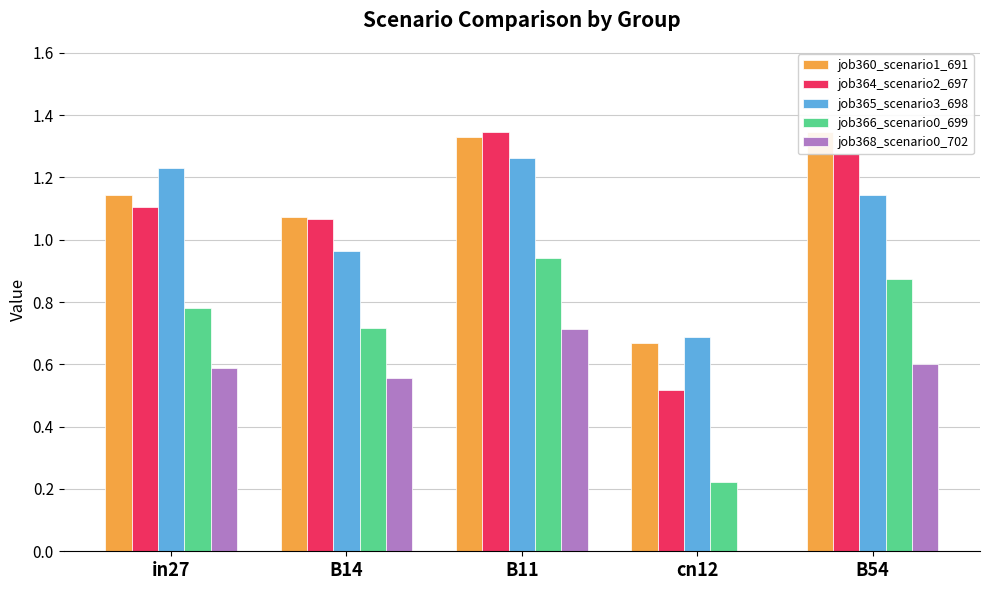

Reading right to left, transcribe all the data shown in this chart.

job360_scenario1_691: 1.3	0.7	1.3	1.1	1.1
job364_scenario2_697: 1.3	0.5	1.3	1.1	1.1
job365_scenario3_698: 1.1	0.7	1.3	1.0	1.2
job366_scenario0_699: 0.9	0.2	0.9	0.7	0.8
job368_scenario0_702: 0.6	0.0	0.7	0.6	0.6